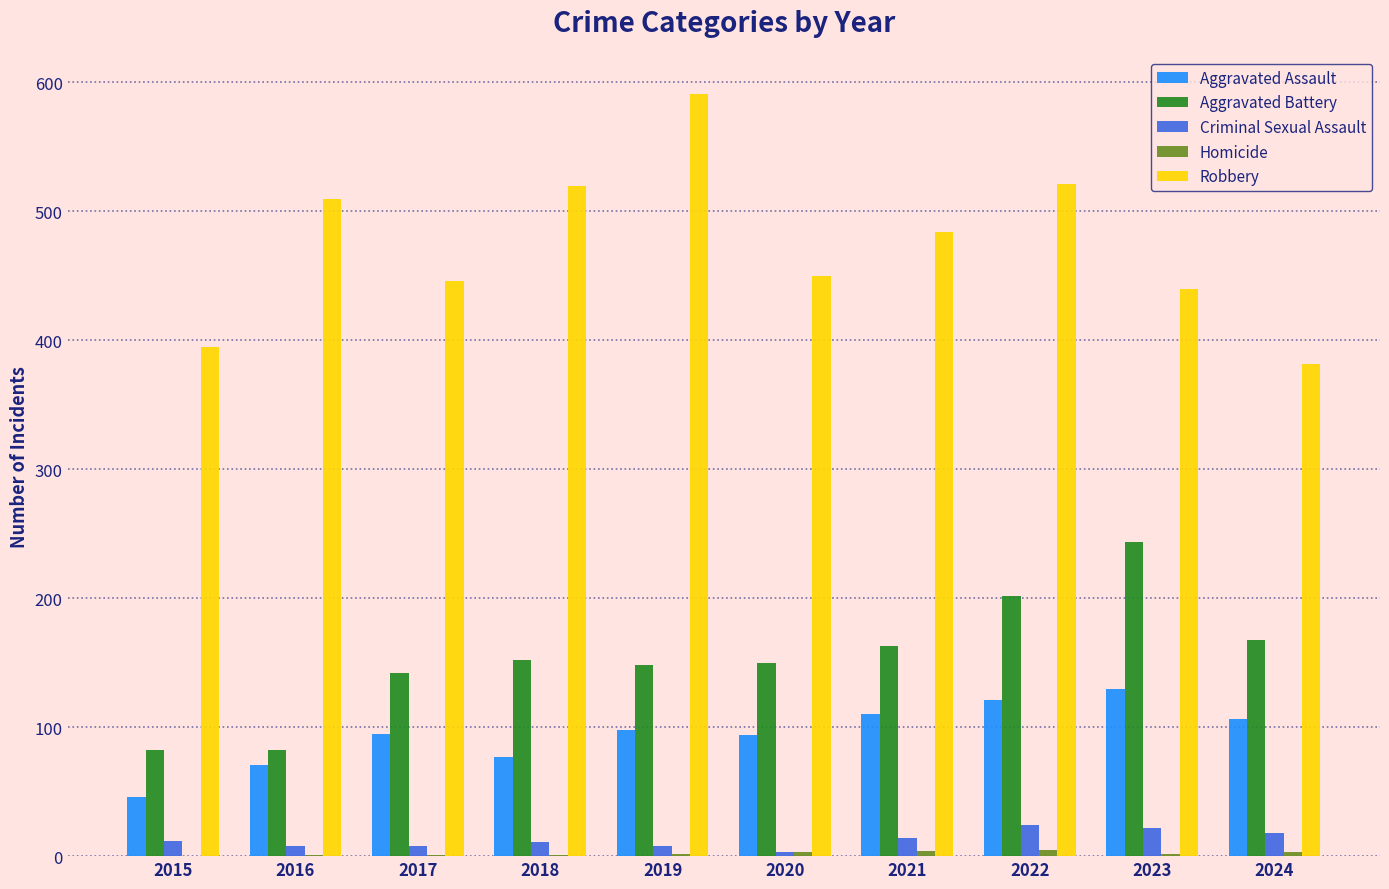

At which label does Aggravated Battery reach its peak?

2023